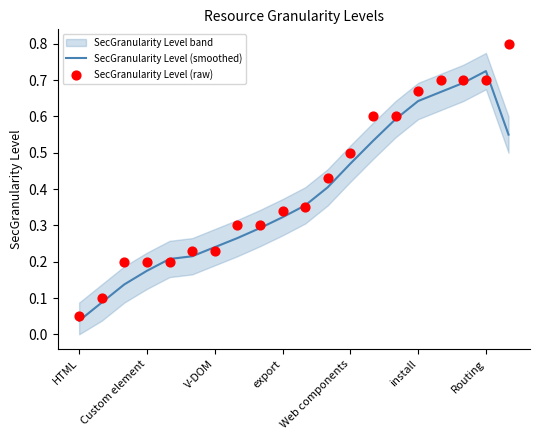

Which series contains the lowest Y value?

SecGranularity Level (smoothed)